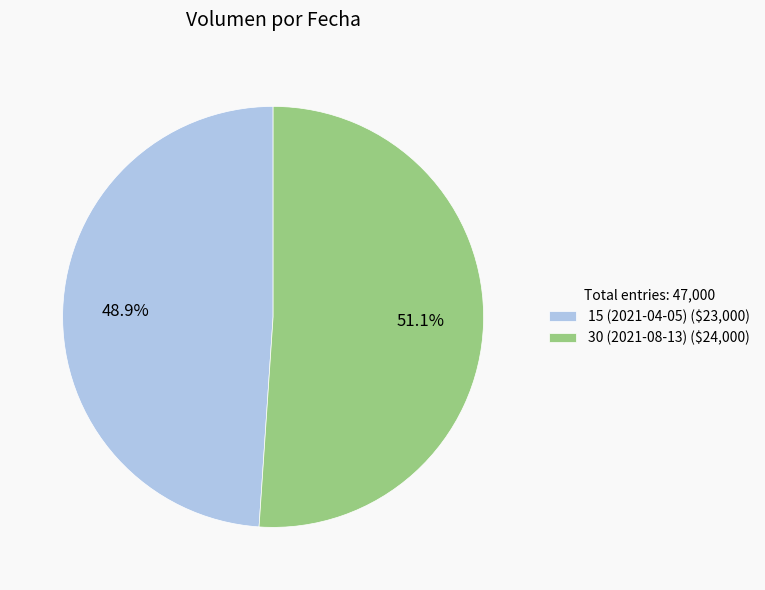

To the nearest percent, what is the combined percentage of 15 (2021-04-05) and 30 (2021-08-13)?

100%